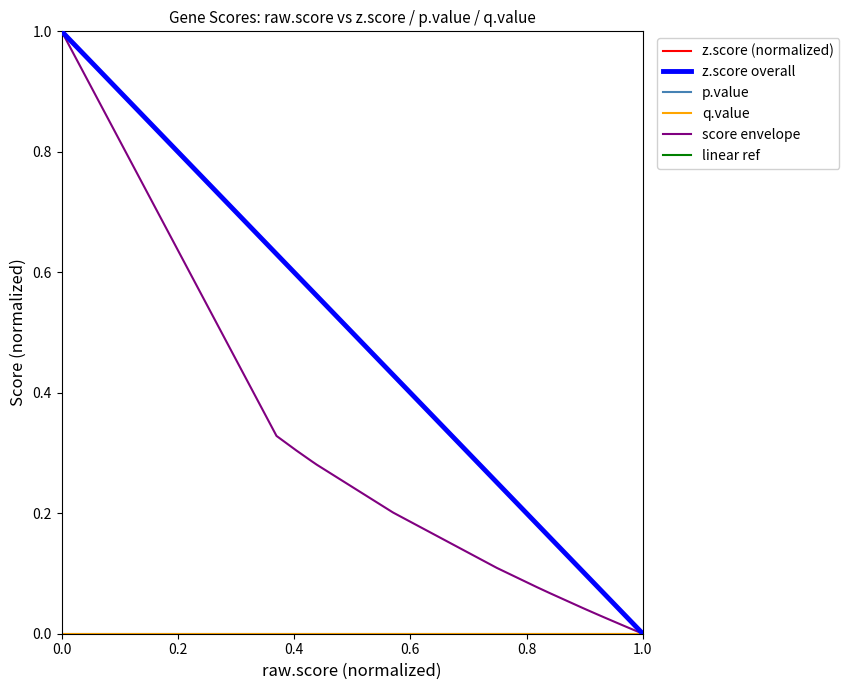

Does the chart display data point markers on the line(s)?

No